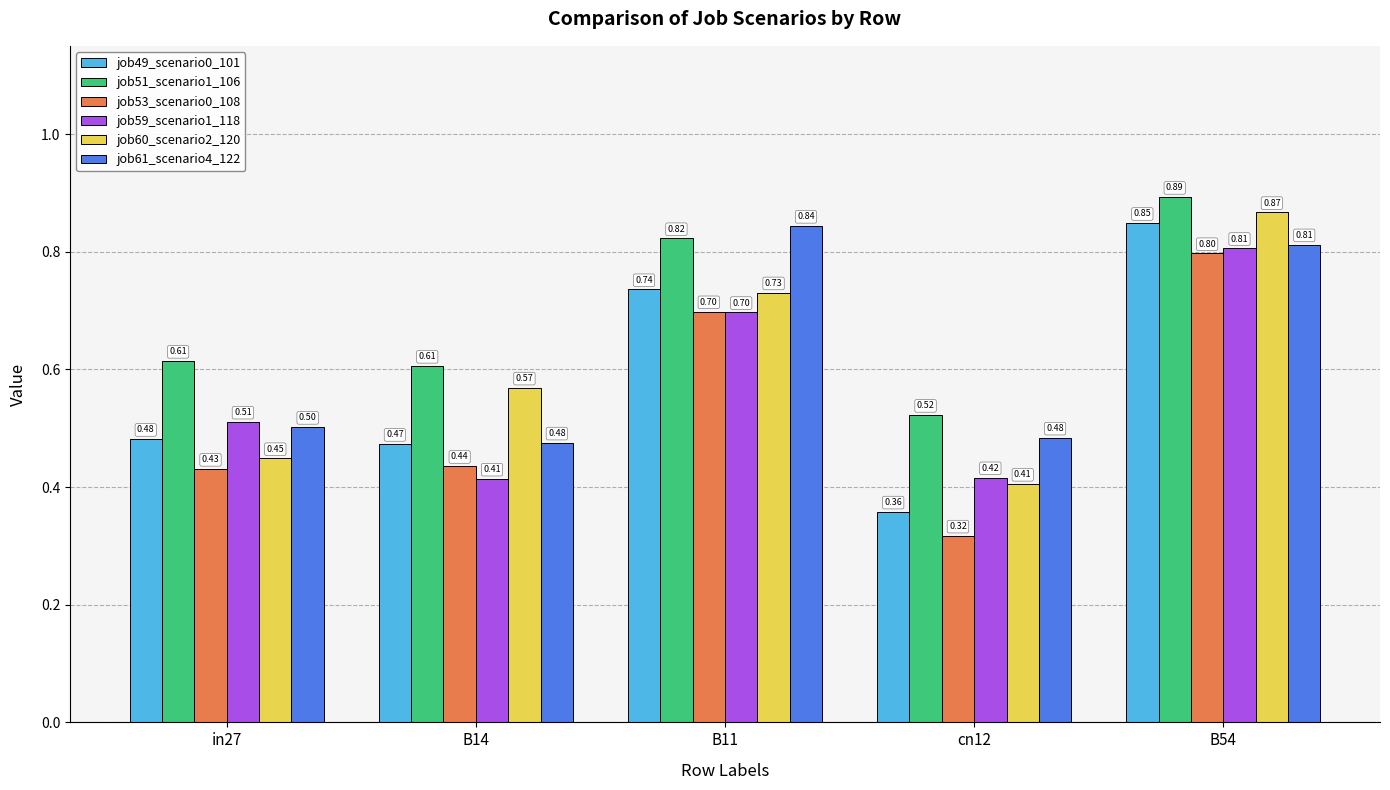

How many groups of bars are there?

5